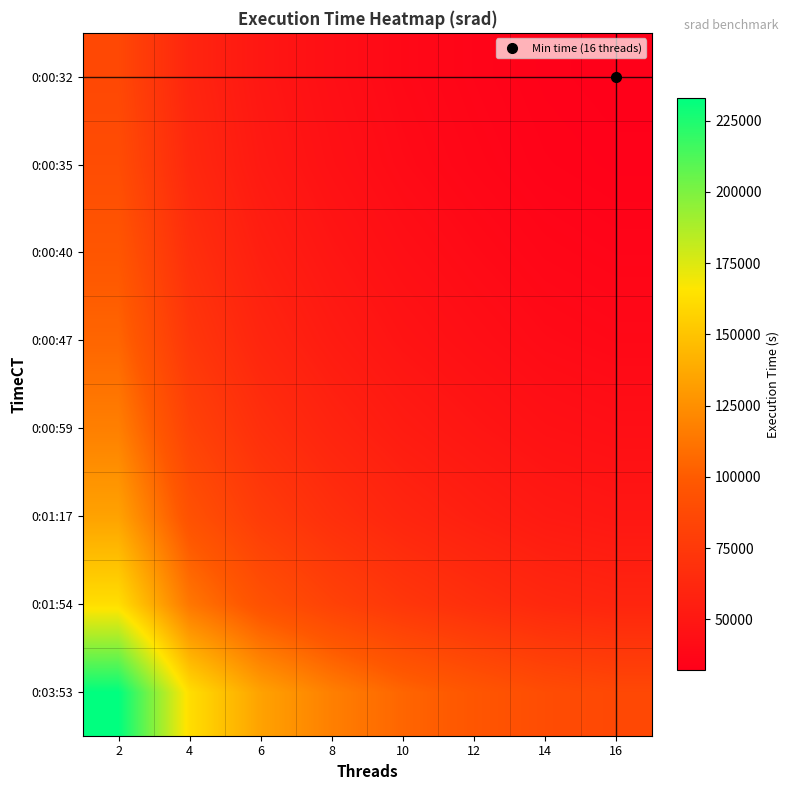

Reading right to left, extract all data points from this chart.

0:03:53: 16=86335.3	14=89705.4	12=96764.0	10=105057.0	8=117437.2	6=133972.9	4=162657.5	2=232971.4
0:01:54: 16=60278.1	14=62631.1	12=67559.4	10=73349.4	8=81993.1	6=93538.1	4=113565.3	2=162657.5
0:01:17: 16=49648.1	14=51586.1	12=55645.3	10=60414.3	8=67533.7	6=77042.7	4=93538.1	2=133972.9
0:00:59: 16=43520.3	14=45219.1	12=48777.2	10=52957.6	8=59198.3	6=67533.7	4=81993.1	2=117437.2
0:00:47: 16=38932.4	14=40452.1	12=43635.1	10=47374.8	8=52957.6	6=60414.3	4=73349.4	2=105057.0
0:00:40: 16=35859.1	14=37258.9	12=40190.7	10=43635.1	8=48777.2	6=55645.3	4=67559.4	2=96764.0
0:00:35: 16=33243.3	14=34541.0	12=37258.9	10=40452.1	8=45219.1	6=51586.1	4=62631.1	2=89705.4
0:00:32: 16=31994.4	14=33243.3	12=35859.1	10=38932.4	8=43520.3	6=49648.1	4=60278.1	2=86335.3